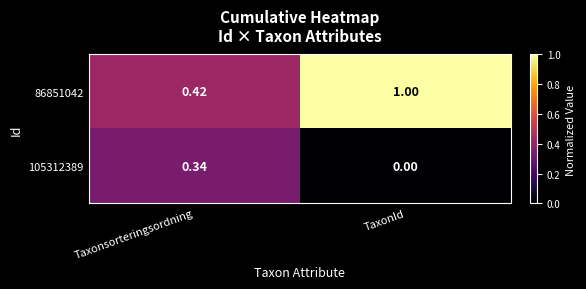

Rank the categories by 105312389 value from lowest to highest.

TaxonId, Taxonsorteringsordning